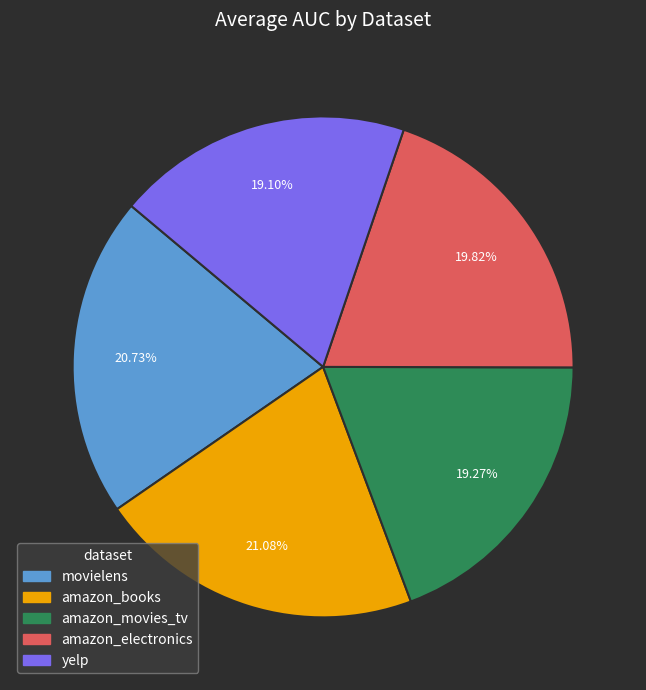

The amazon_electronics slice represents 5% of the pie. True or false?

False